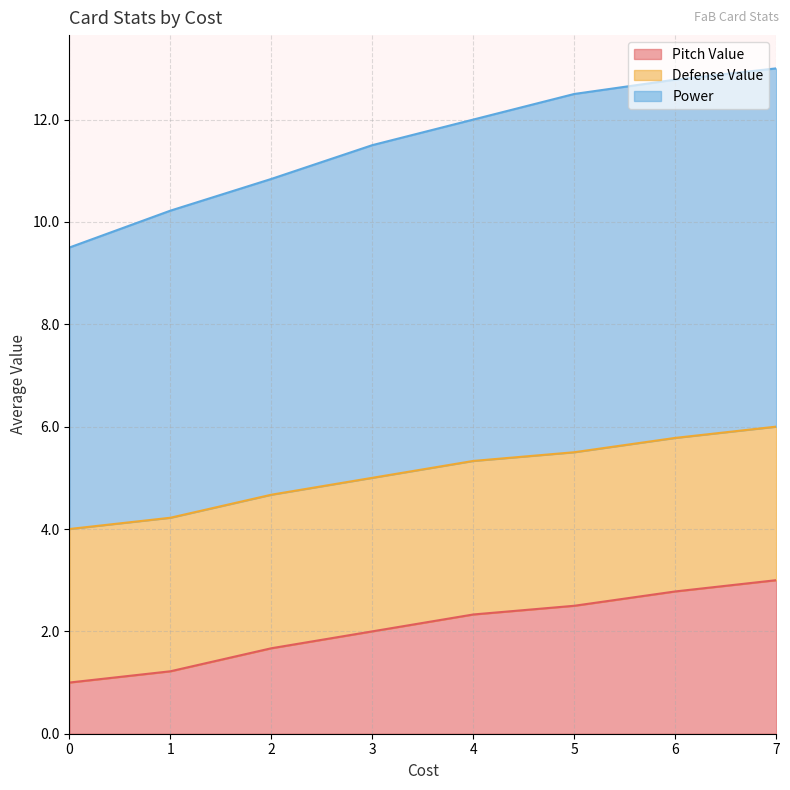

Which series has the largest total across all categories?

Power